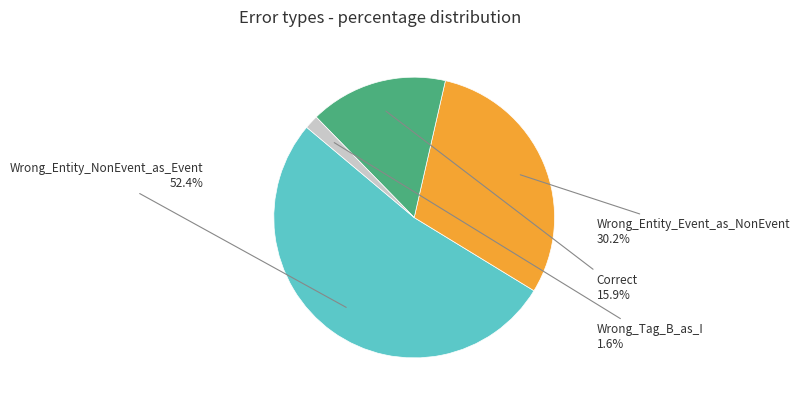

Is there any slice that represents more than half of the pie?

Yes